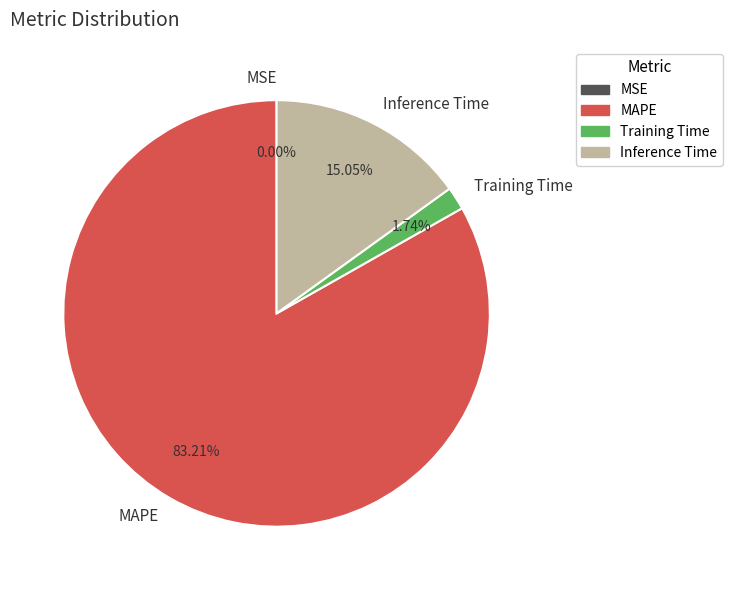

Combined, do MAPE and Training Time account for over 50%?

Yes